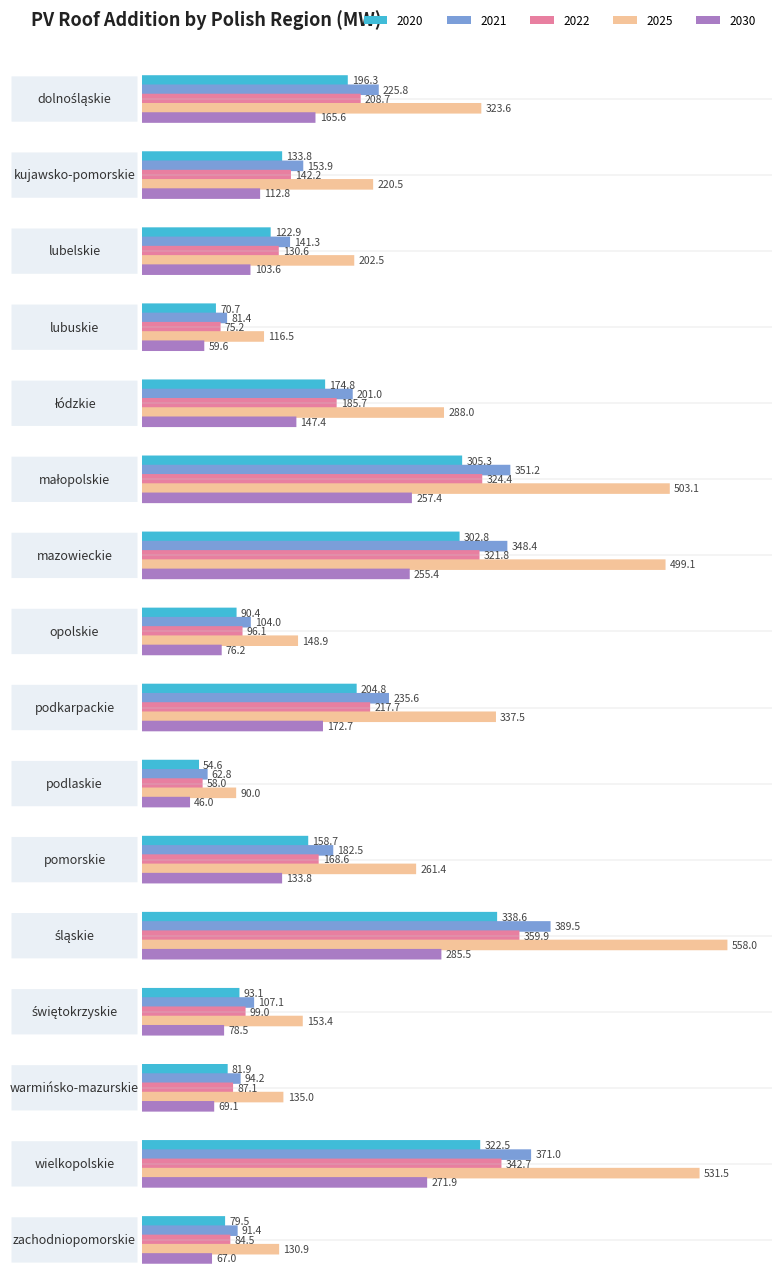

What is the label of the 11th bar from the left?

pomorskie